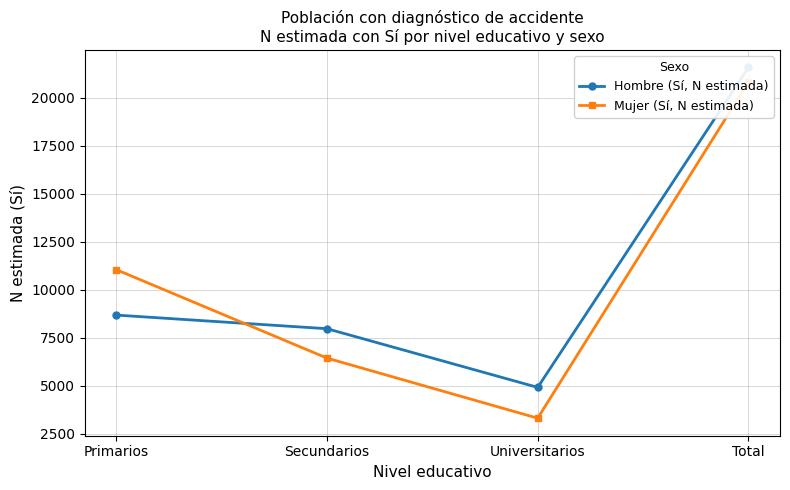

Reading left to right, transcribe all the data shown in this chart.

Hombre (Sí, N estimada): Primarios=8680	Secundarios=7971	Universitarios=4917	Total=21568
Mujer (Sí, N estimada): Primarios=11045	Secundarios=6441	Universitarios=3314	Total=20800